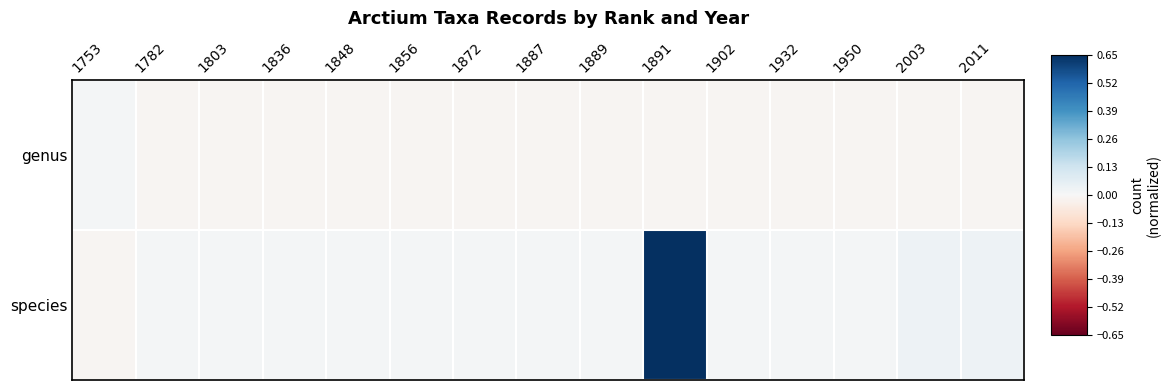

Rank the series at 1856 from lowest to highest value.

genus, species